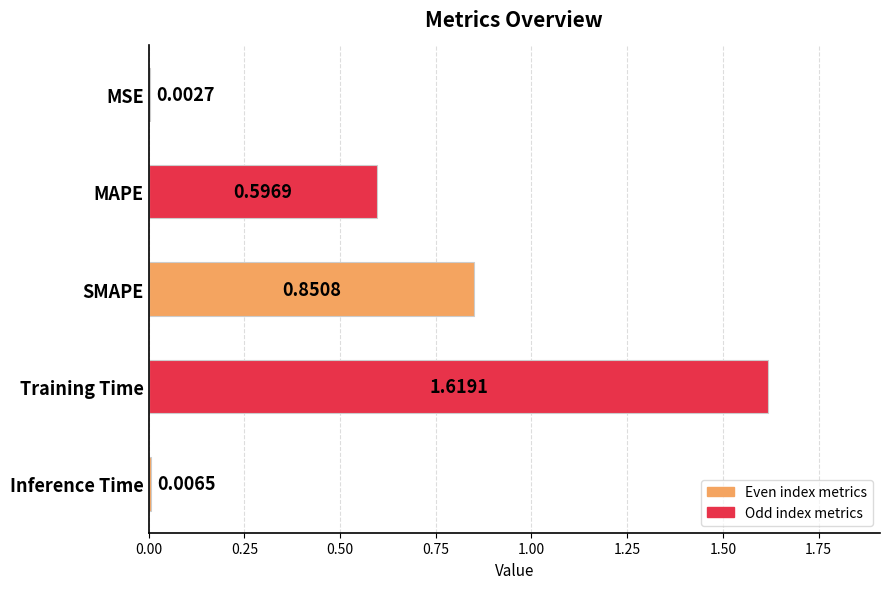

Which label corresponds to the largest value in the chart?

Training Time